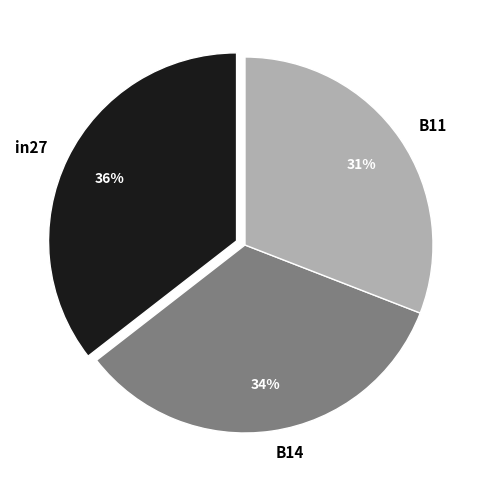

Is B14 the majority of the pie?

No